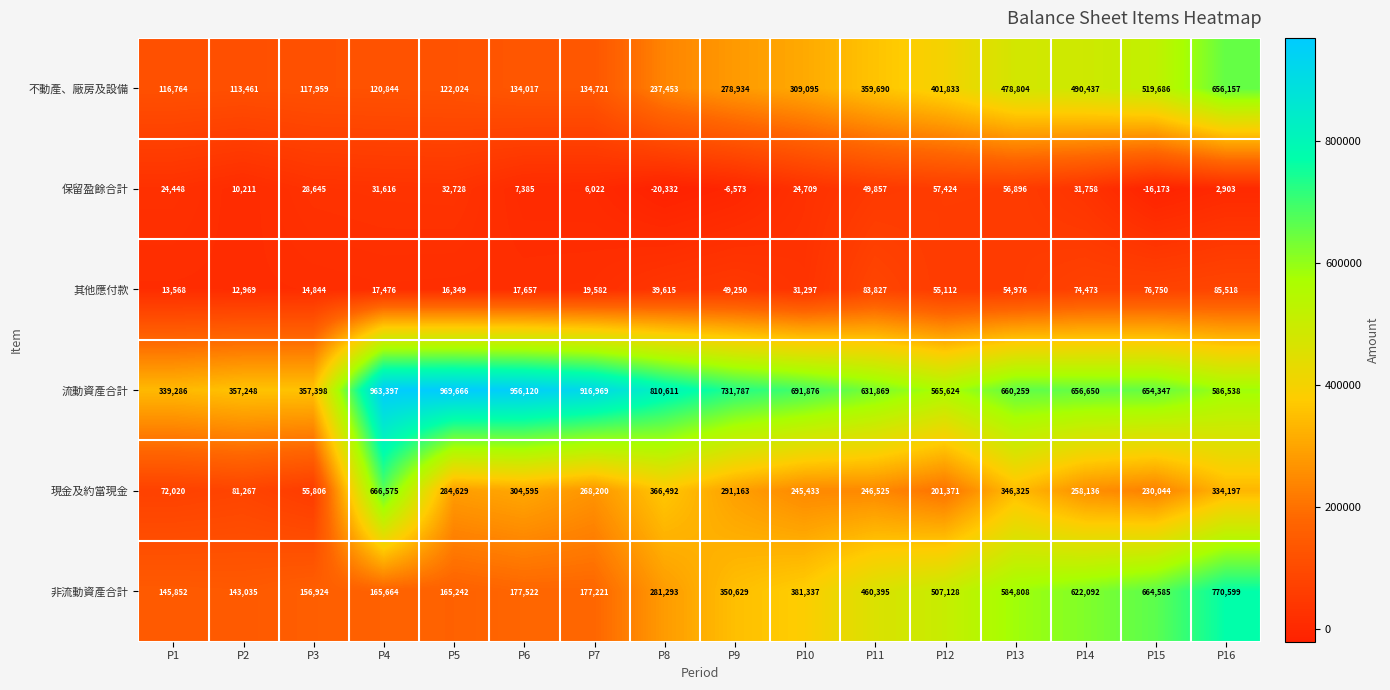

What is the sum of the 保留盈餘合計 values at P11 and P6?

57242